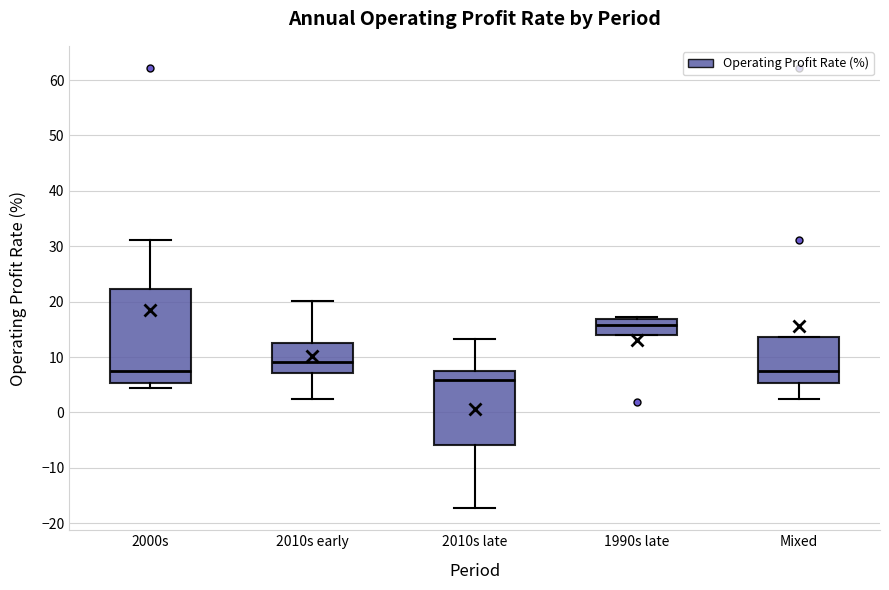

Which box is the tallest, from its lower edge to its upper edge?

2000s